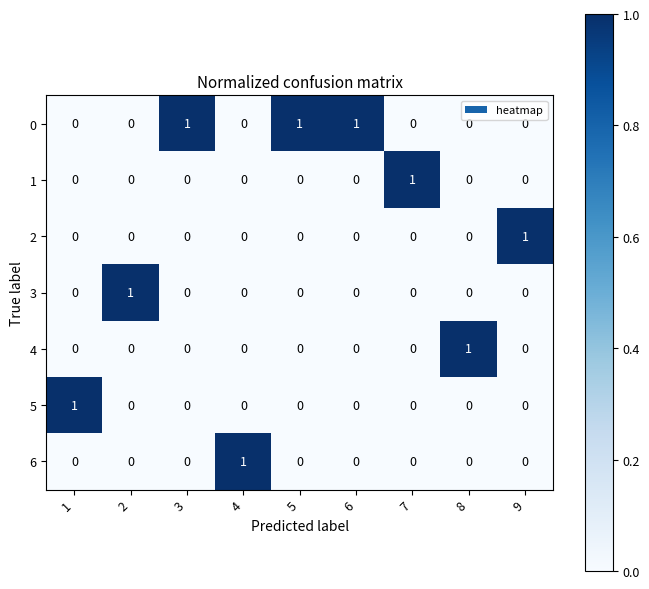

At how many categories does at least one series exceed 0?

9